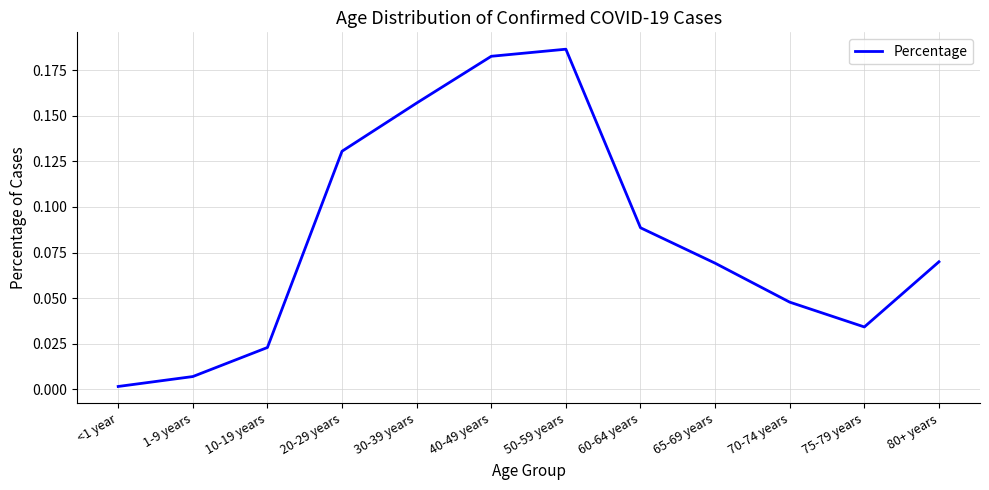

Between 60-64 years and 70-74 years, which is larger?

60-64 years